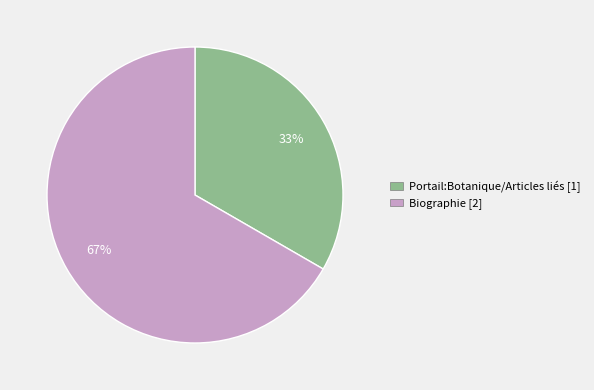

To the nearest percent, what is the combined percentage of Portail:Botanique/Articles liés and Biographie?

100%